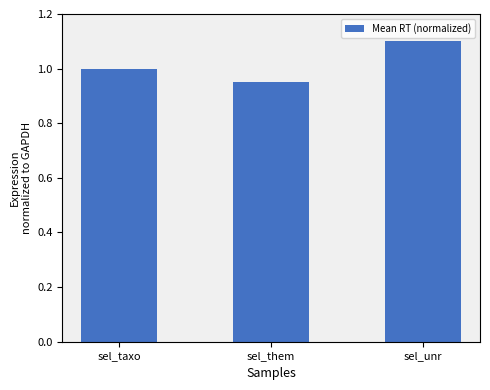

The chart shows a value of 1.2 at sel_them. True or false?

False